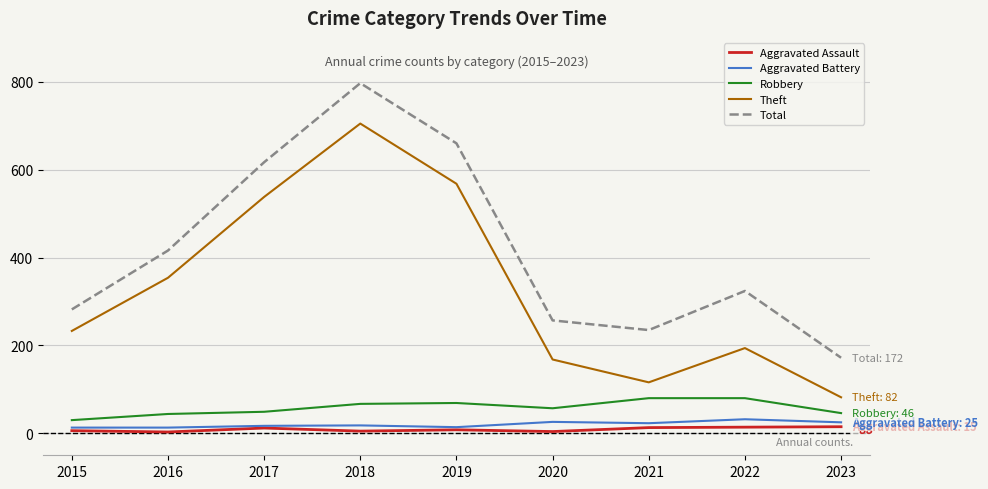

True or false: Aggravated Assault has a value of 6 at 2015.

True